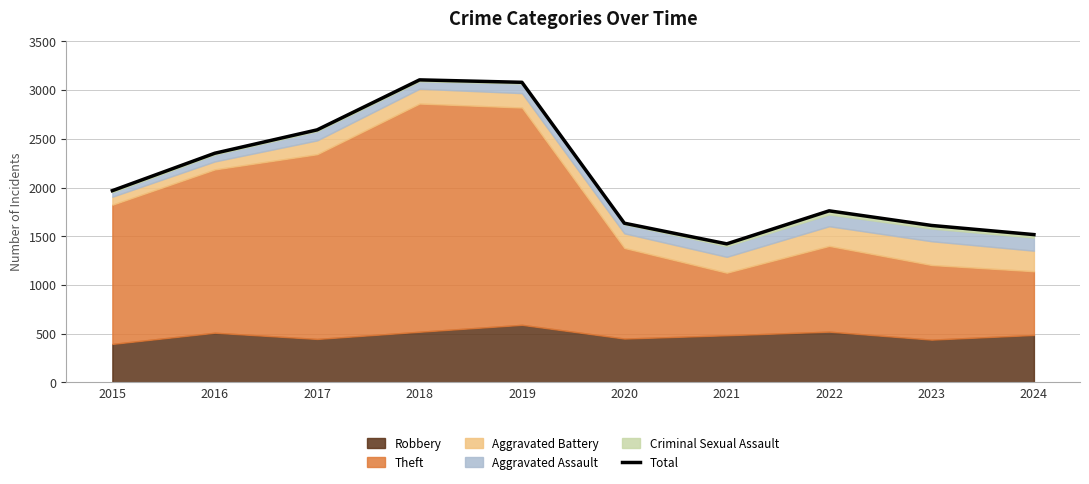

Where does the data first go above 1968?

2016